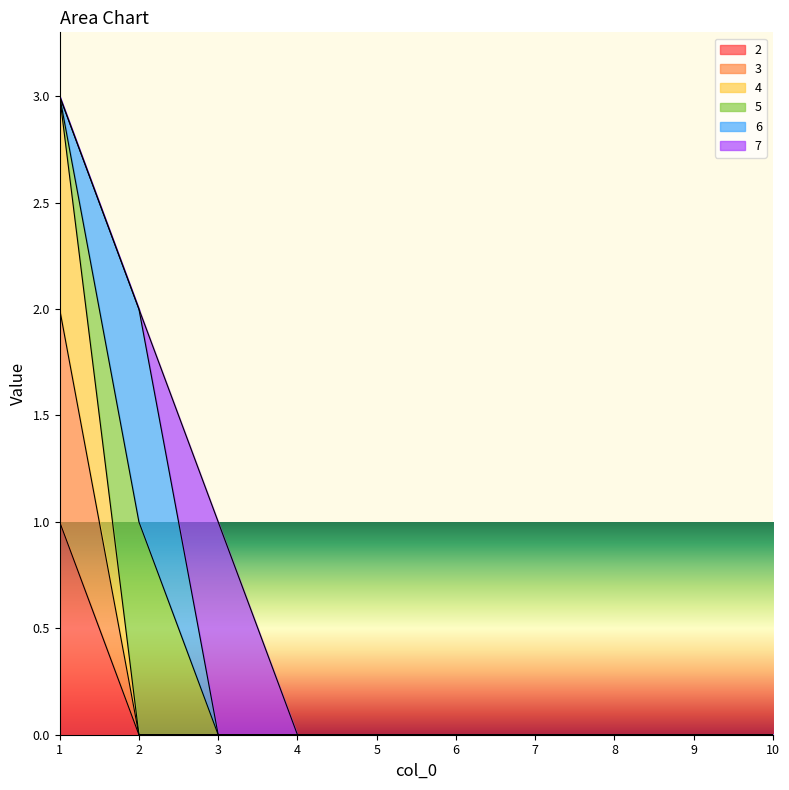

What is the sum of all 2 values?

1